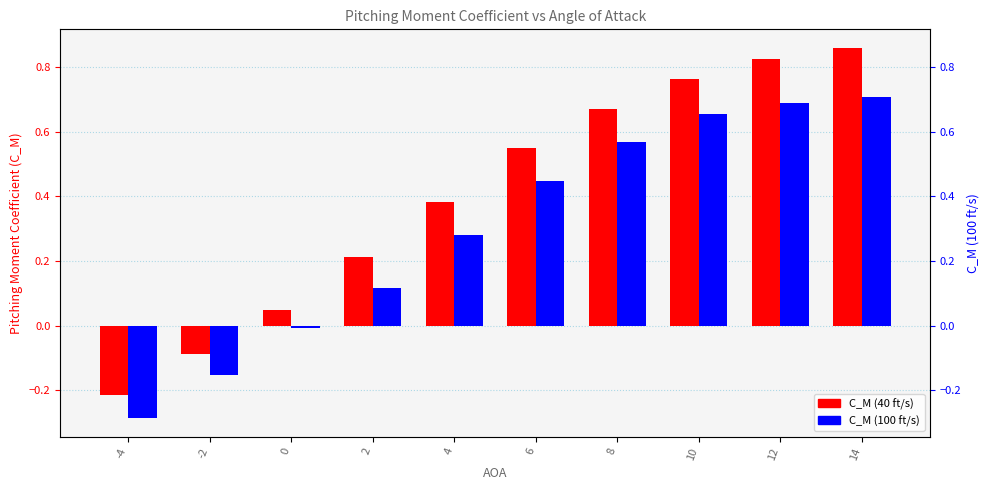

How many distinct data groups are displayed?

2